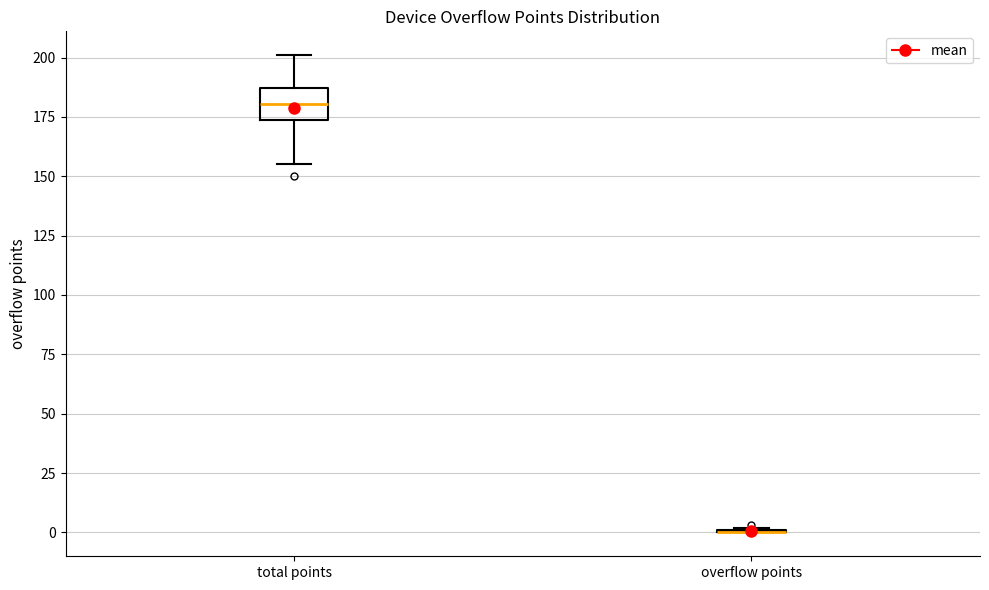

Reading left to right, read every box against the y-axis: the position of its median line, the range the box covers, and the ends of its whiskers. The values are not printed on the chart, so give them approximately, as read against the axis.

total points: median 180, box 175 to 185, whiskers 155 to 200
overflow points: box collapsed to a line at 0, whiskers 0 to 0